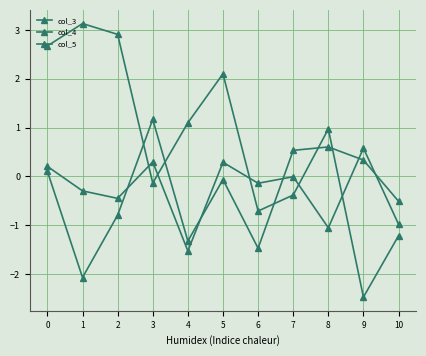

At 6, list the series in order from smallest to largest.

col_5, col_3, col_4